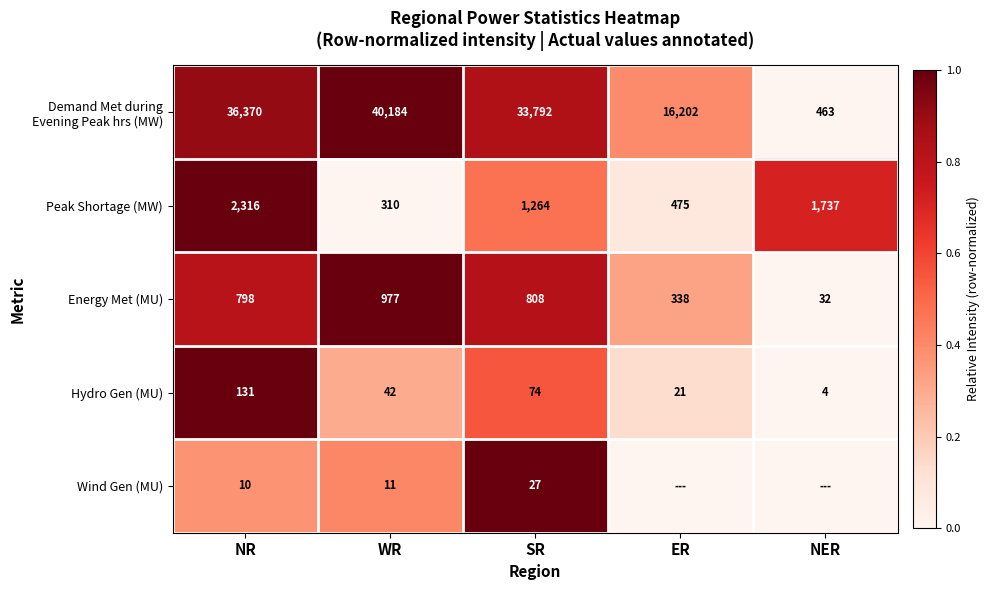

Which category has the lowest value in the Hydro Gen (MU) series?

NER